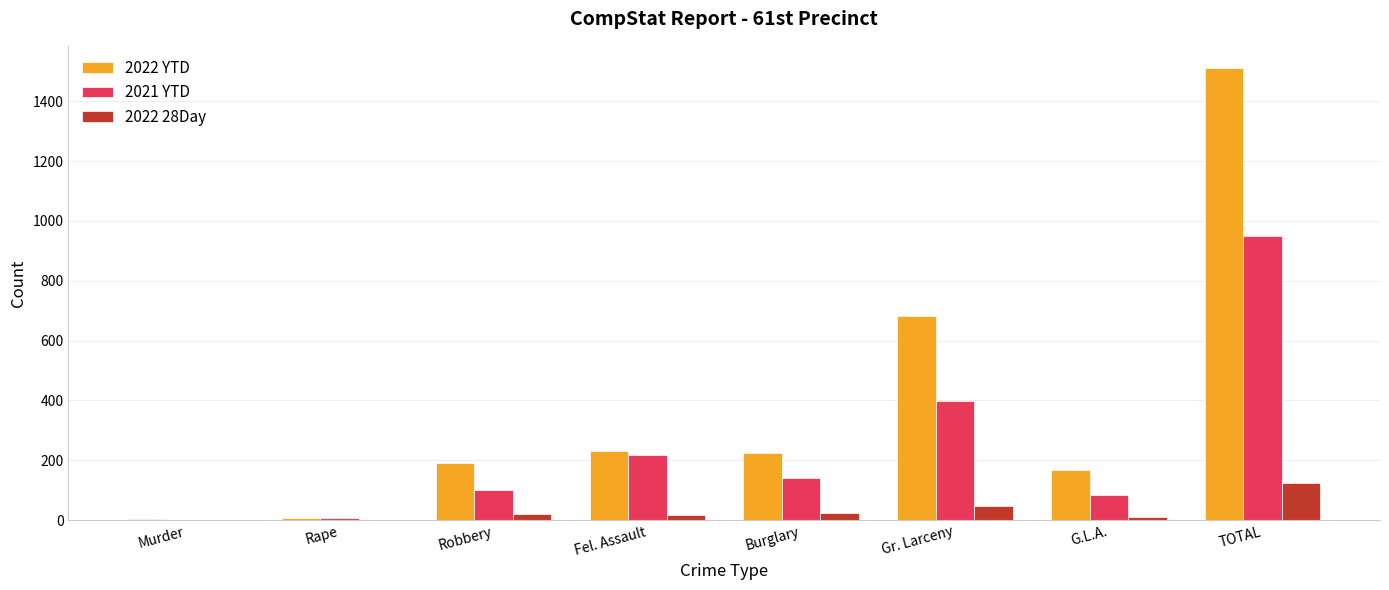

Which category has the highest value in the 2021 YTD series?

TOTAL